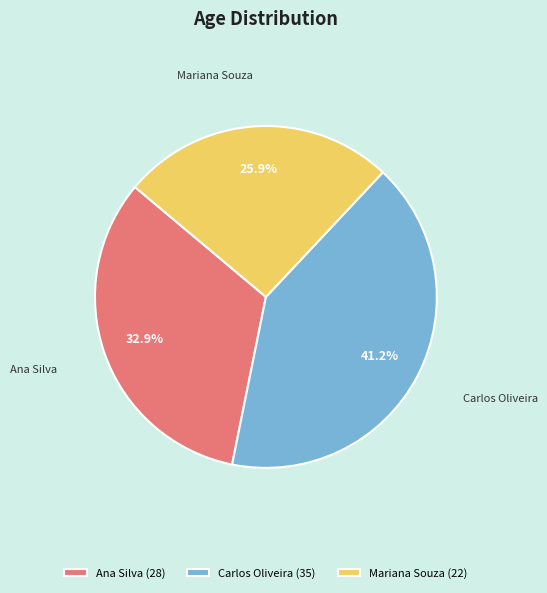

To the nearest percent, what portion does Mariana Souza represent?

26%